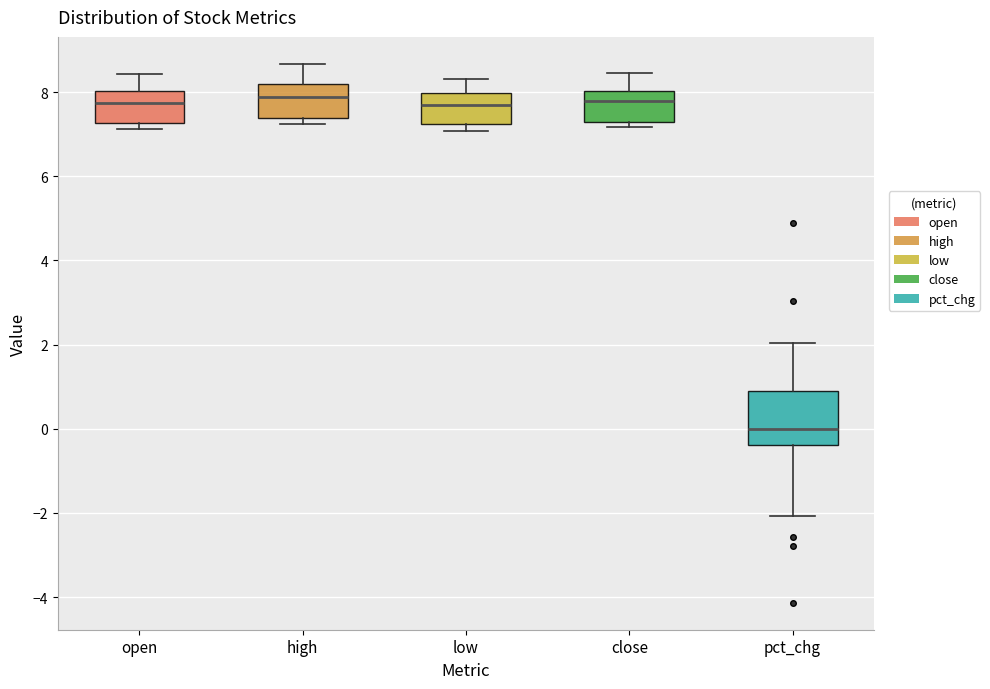

Reading left to right, read every box against the y-axis: the position of its median line, the range the box covers, and the ends of its whiskers. The values are not printed on the chart, so give them approximately, as read against the axis.

open: median 7.8, box 7.2 to 8.0, whiskers 7.2 (just below the box's lower edge) to 8.4
high: median 7.8, box 7.4 to 8.2, whiskers 7.2 to 8.6
low: median 7.6, box 7.2 to 8.0, whiskers 7.0 to 8.4
close: median 7.8, box 7.2 to 8.0, whiskers 7.2 (just below the box's lower edge) to 8.4
pct_chg: median 0.0, box -0.4 to 1.0, whiskers -2.0 to 2.0